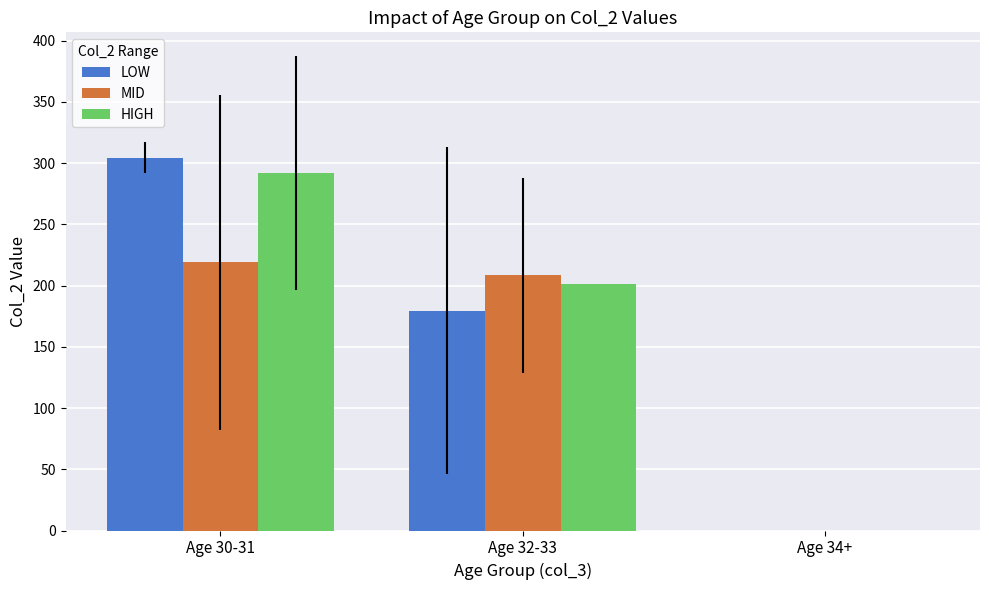

The value of MID at Age 32-33 is 326.7. True or false?

False